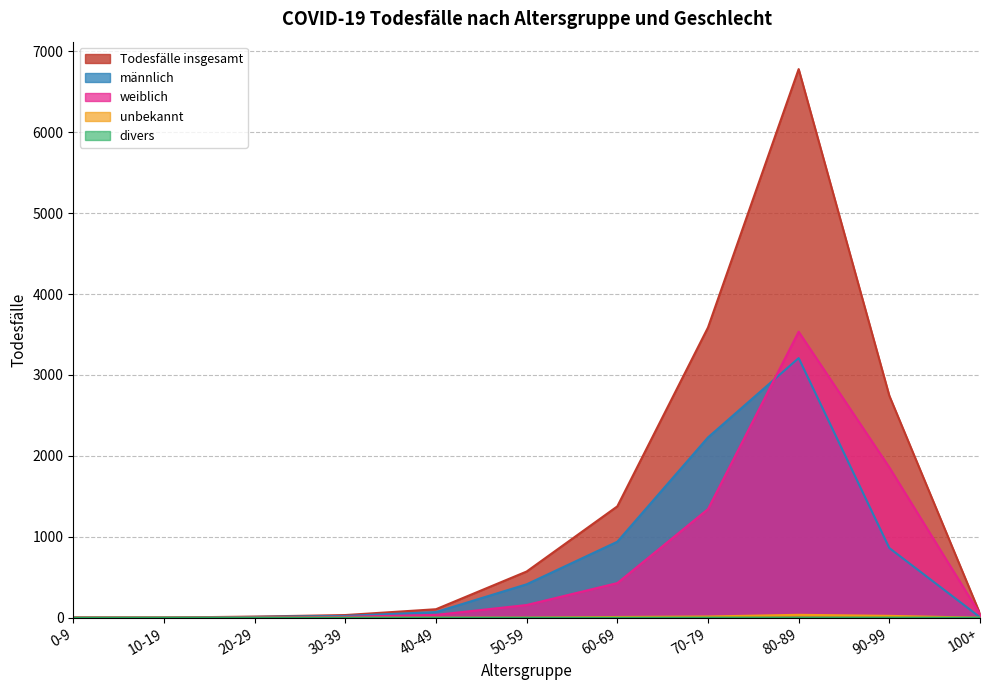

Does the chart have visible grid lines?

Yes